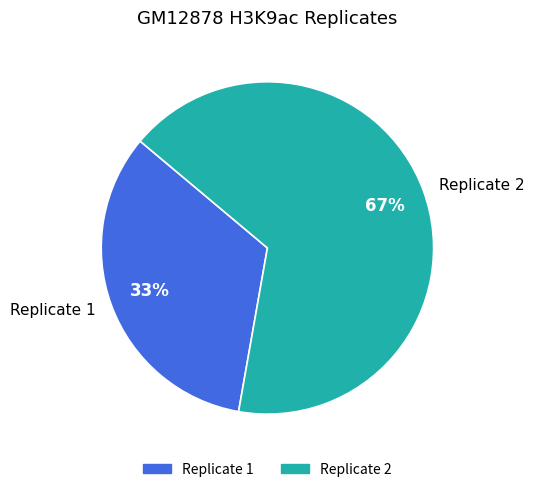

To the nearest percent, what is the average slice percentage?

50%